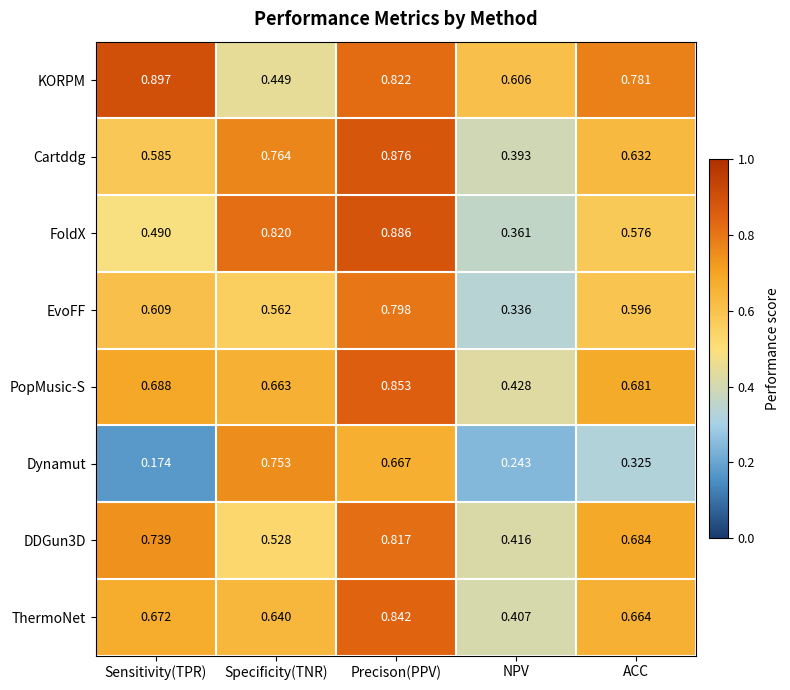

At how many categories does at least one series exceed 0?

5